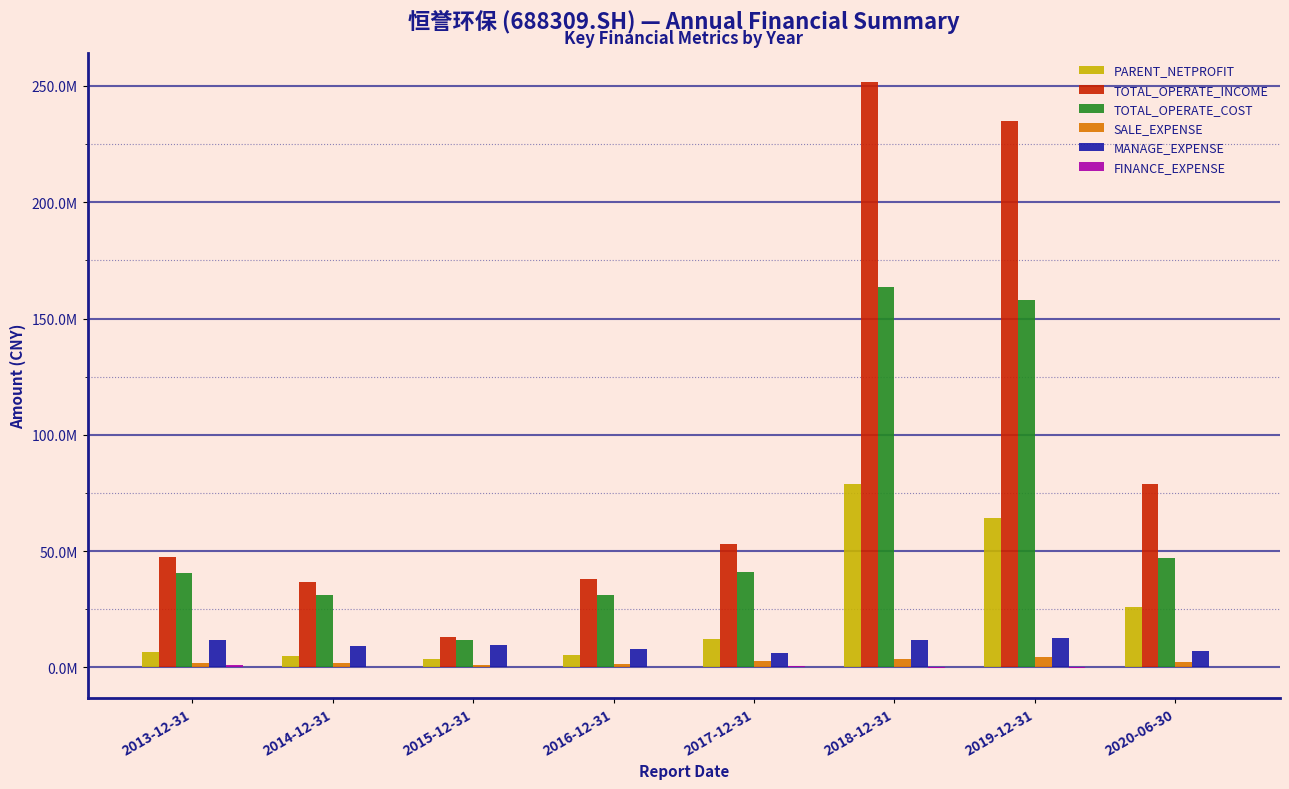

Are the bars horizontal?

No